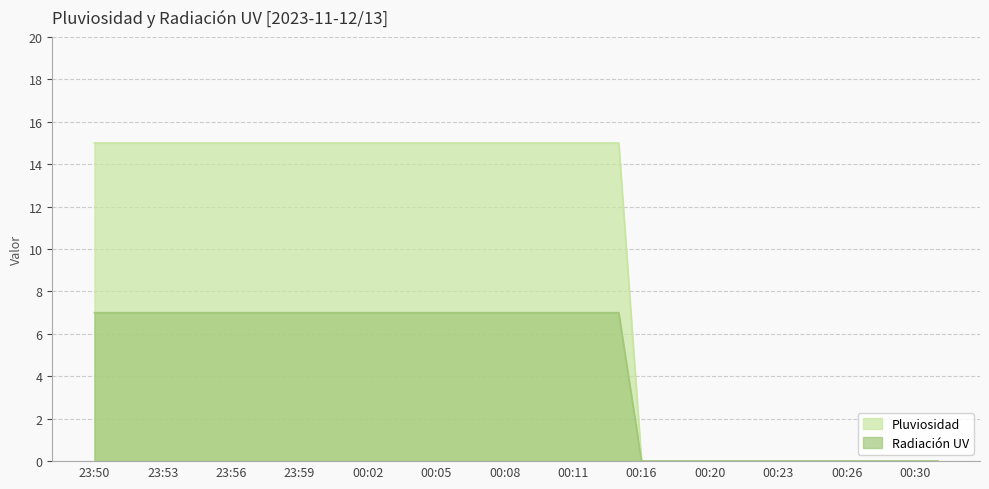

Which series changed the most between 23:56 and 23:59?

Pluviosidad